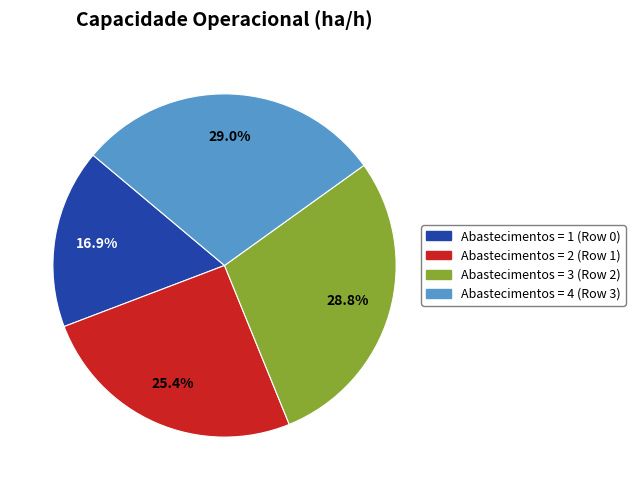

Does any single category account for the majority?

No